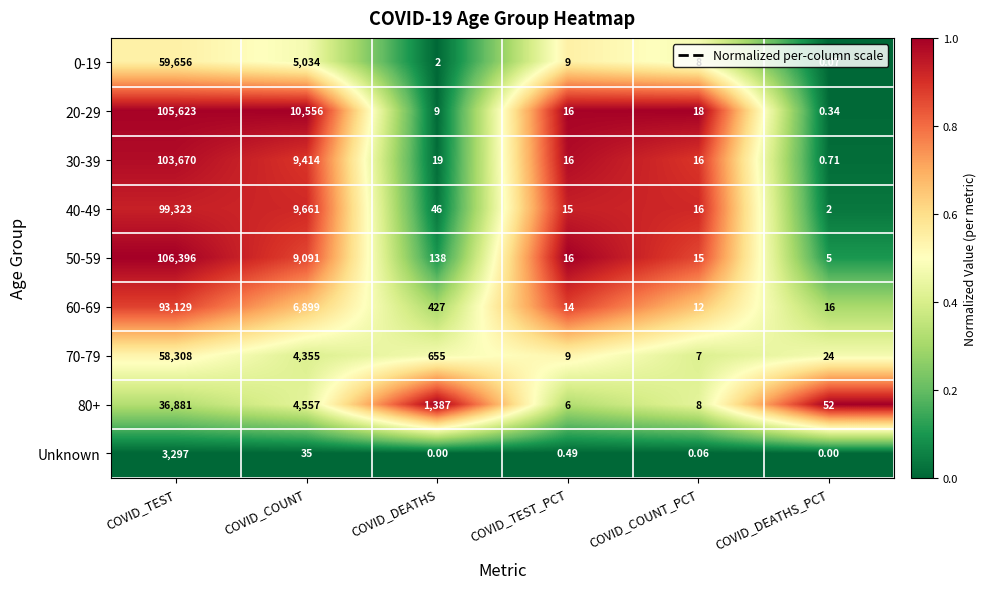

Is the value of 30-39 at COVID_TEST greater than the value of 80+ at COVID_DEATHS?

Yes